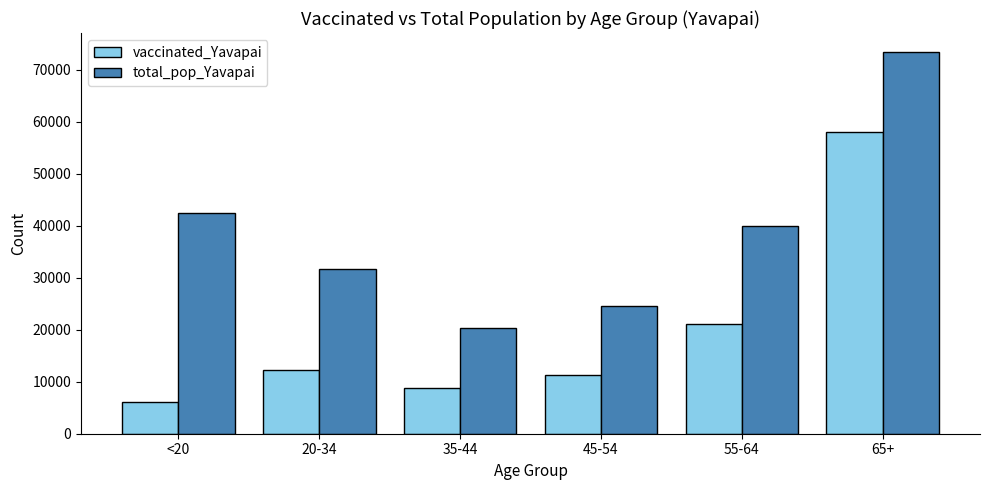

Reading left to right, what are all the values shown in this chart?

vaccinated_Yavapai: <20=6175	20-34=12289	35-44=8770	45-54=11303	55-64=21093	65+=58072
total_pop_Yavapai: <20=42412	20-34=31587	35-44=20427	45-54=24544	55-64=40014	65+=73402